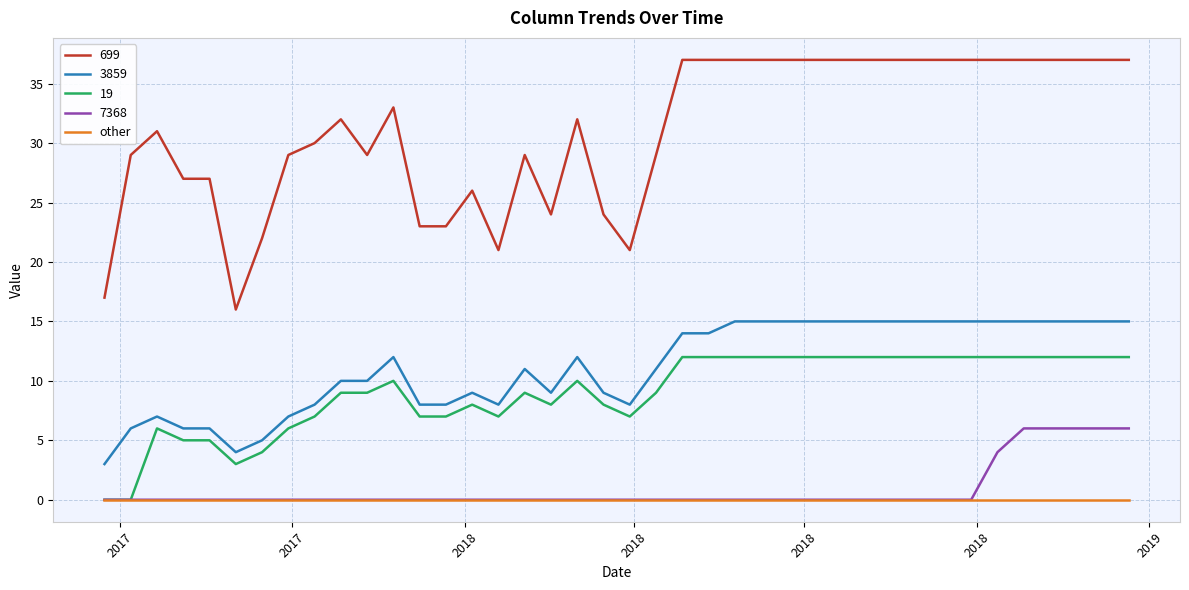

What is the minimum value for 3859?

3